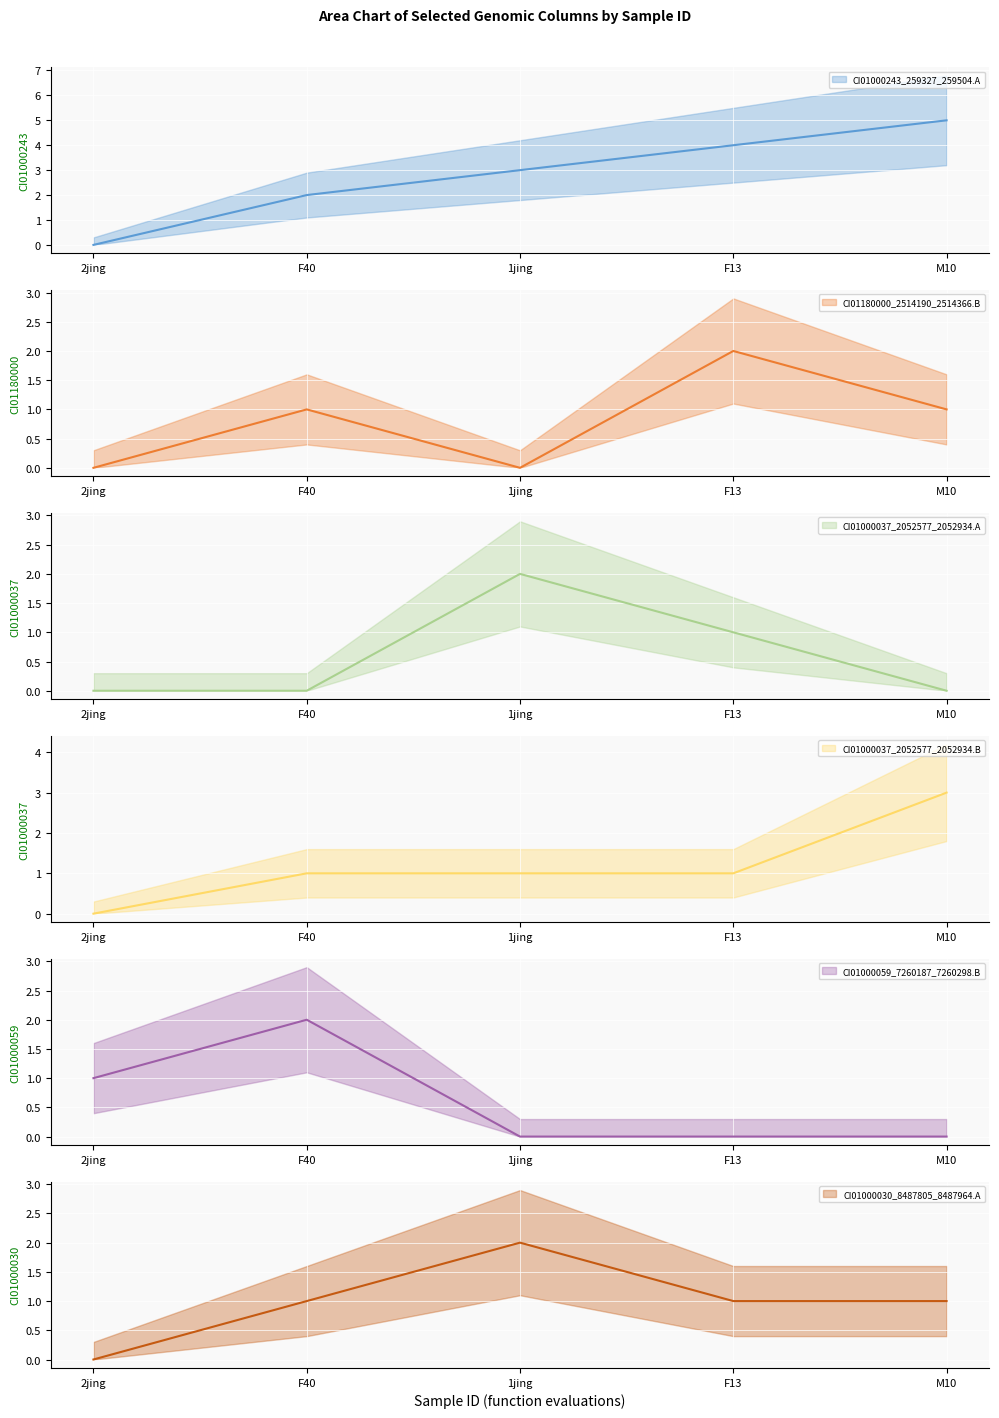

What is the difference between the maximum and minimum values in the CI01000037_2052577_2052934.B series?

3